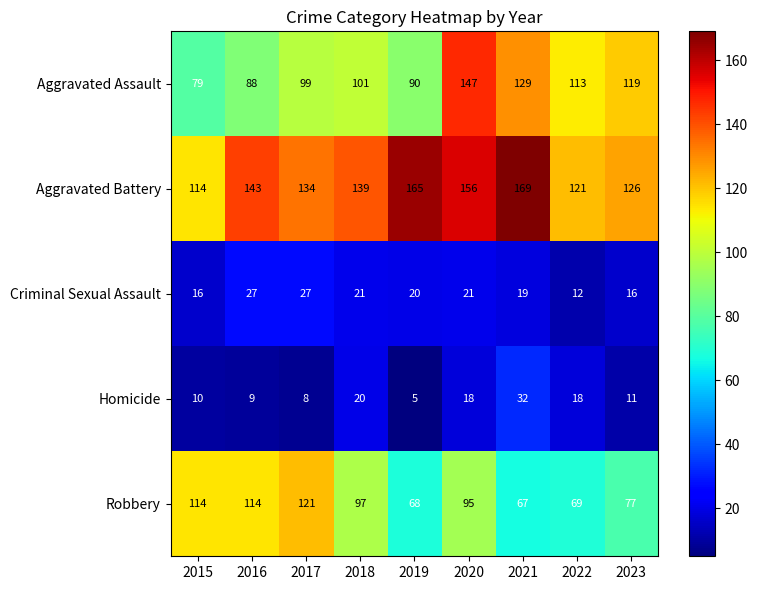

What is the spread (max minus min) of values at 2022?

109